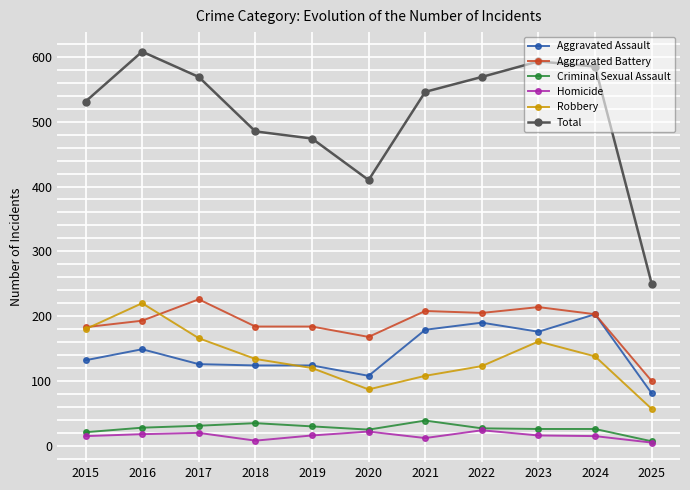

Which category has the lowest value in the Aggravated Assault series?

2025